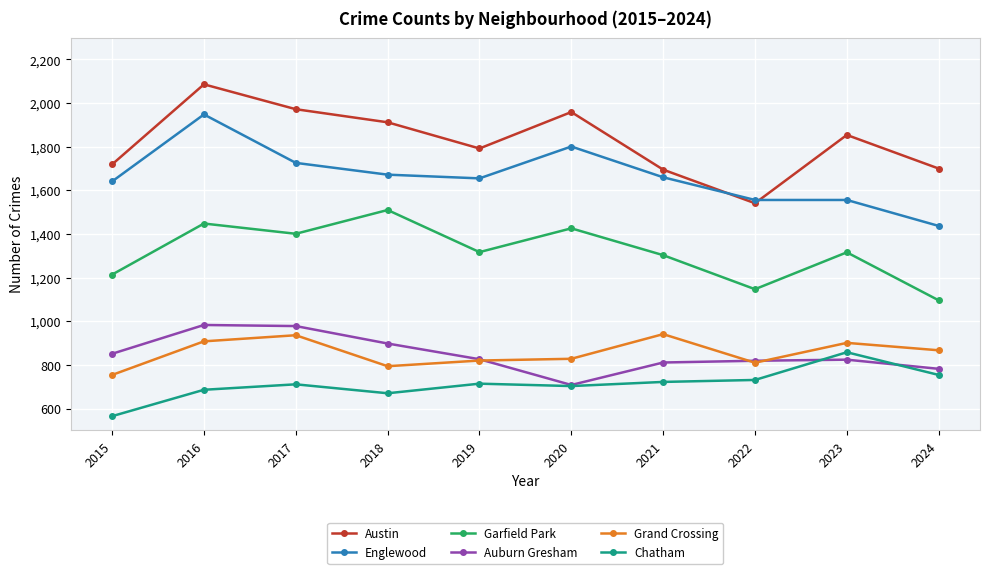

Count the number of categories in the chart.

10